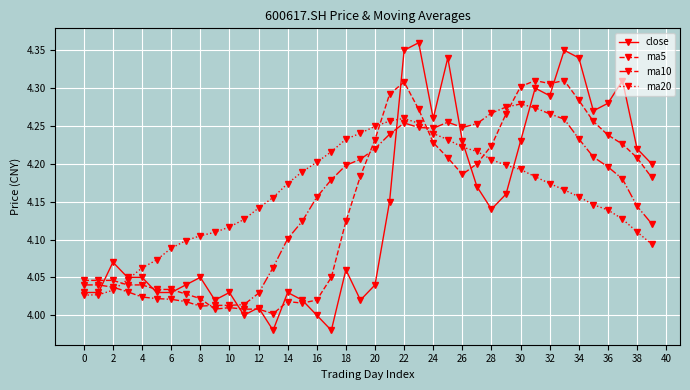

True or false: ma20 and ma5 intersect in this chart.

True